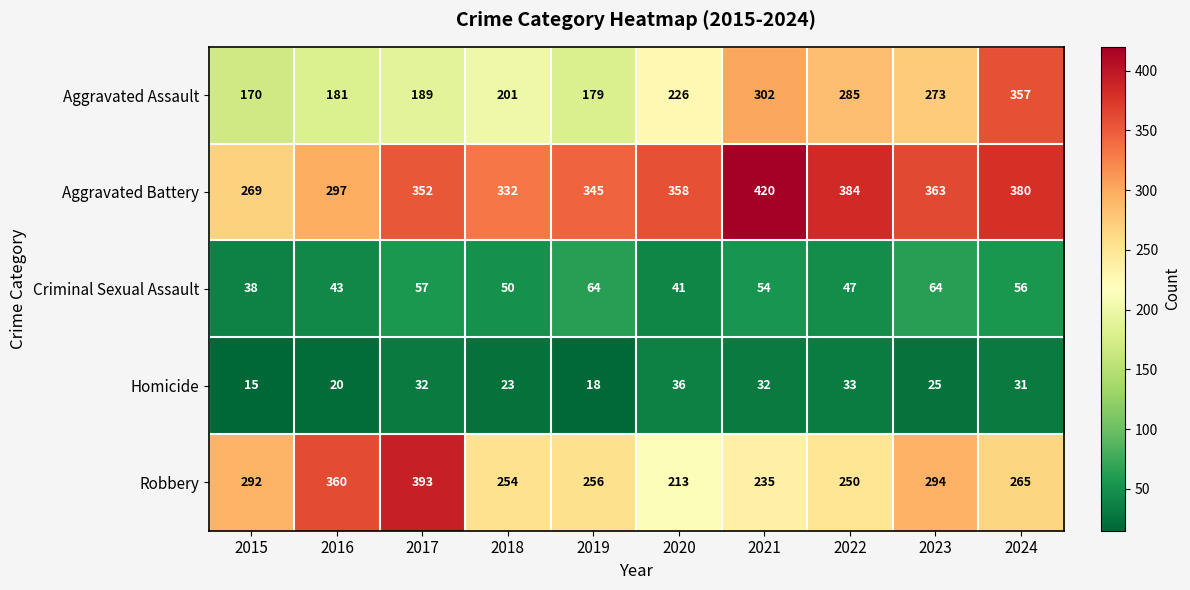

What is the minimum value for Aggravated Assault?

170